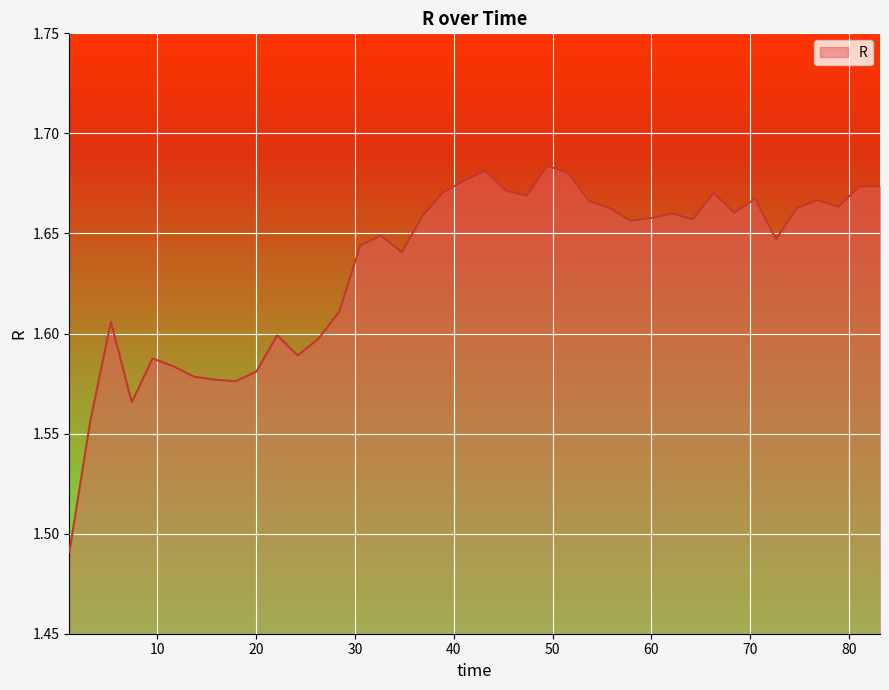

List the labels in order of value, largest first.

49.4612765, 43.150985, 51.5626677, 41.0427182, 83.128499, 81.0180571, 45.252495, 38.94378, 66.2933009, 47.3463579, 70.4947918, 76.8217294, 53.6641142, 78.9179974, 55.7726143, 74.7124908, 68.3921664, 62.0740564, 36.8421441, 59.9705188, 64.1824618, 57.8712564, 32.6369367, 72.6017041, 30.5364533, 34.7420958, 28.4255393, 5.30456, 22.1296088, 26.3207516, 24.2203834, 9.517138, 11.6190061, 20.0242523, 13.7206193, 15.817734, 17.9216168, 7.4152048, 3.2101883, 1.1059093